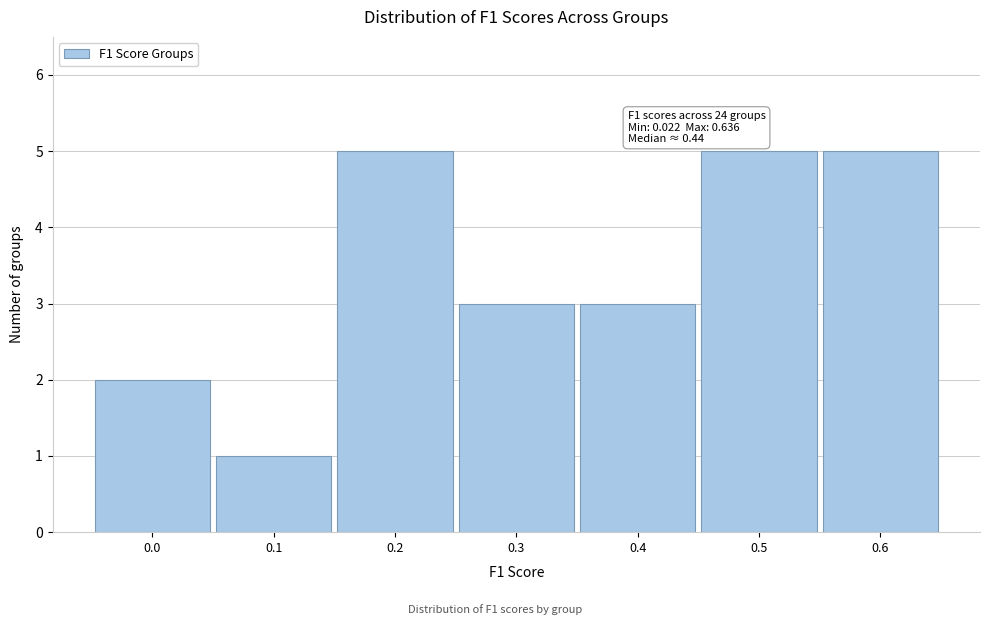

Reading right to left, extract all data points from this chart.

0.6=5	0.5=5	0.4=3	0.3=3	0.2=5	0.1=1	0.0=2